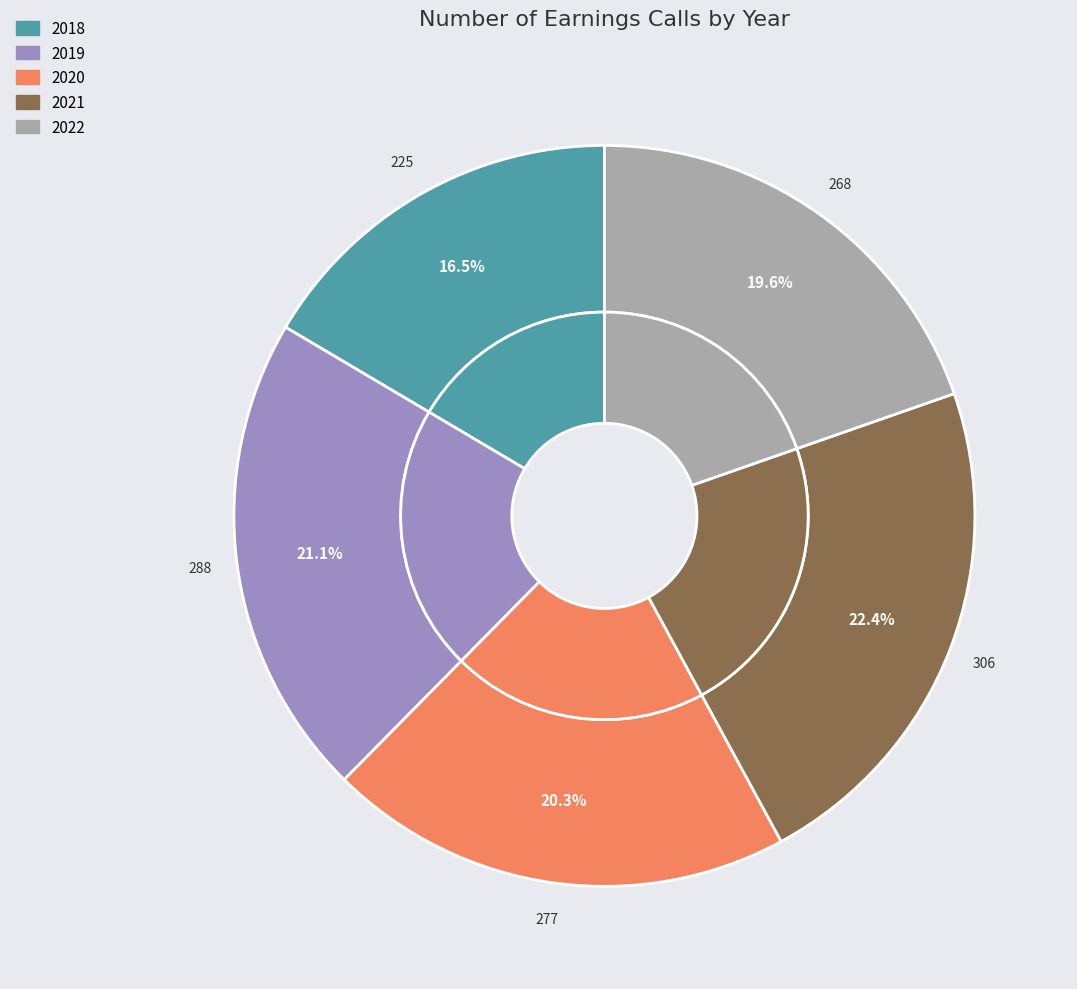

The 2018 slice represents 16% of the pie. True or false?

True